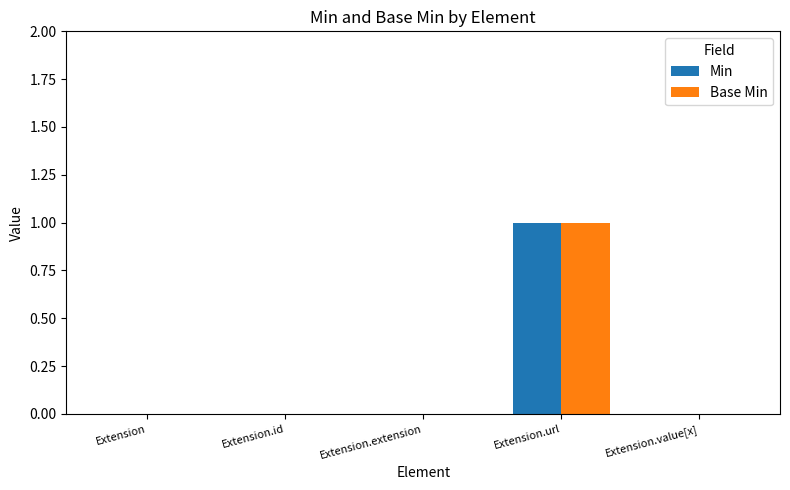

Reading left to right, transcribe all the data shown in this chart.

Min: Extension=0	Extension.id=0	Extension.extension=0	Extension.url=1	Extension.value[x]=0
Base Min: Extension=0	Extension.id=0	Extension.extension=0	Extension.url=1	Extension.value[x]=0